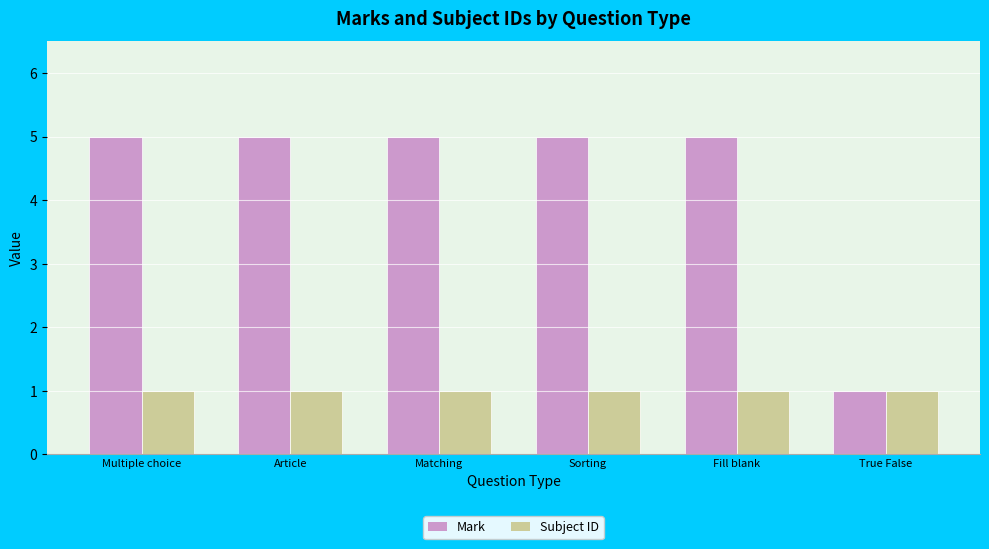

The Mark series shows 5 at Multiple choice. True or false?

True